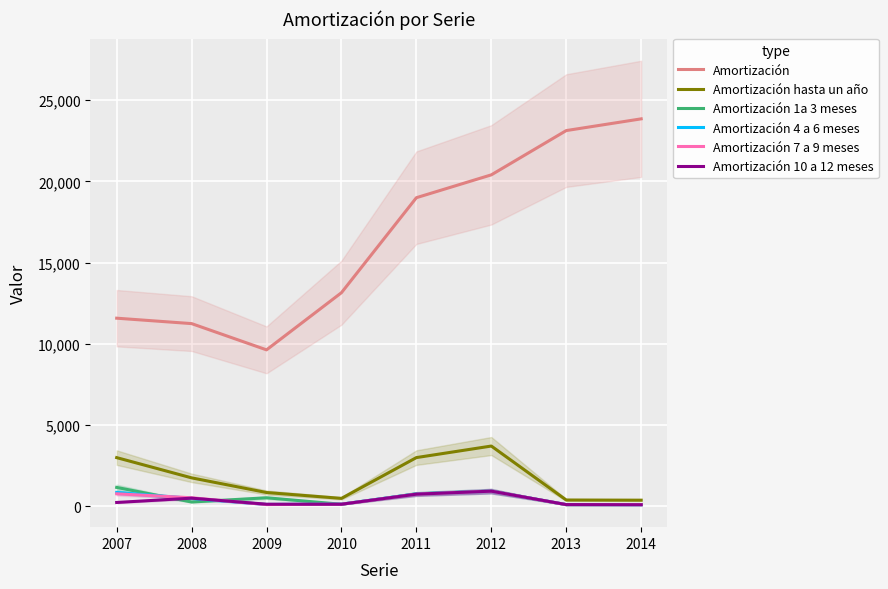

What are all the series names shown in the legend?

Amortización, Amortización hasta un año, Amortización 1a 3 meses, Amortización 4 a 6 meses, Amortización 7 a 9 meses, Amortización 10 a 12 meses